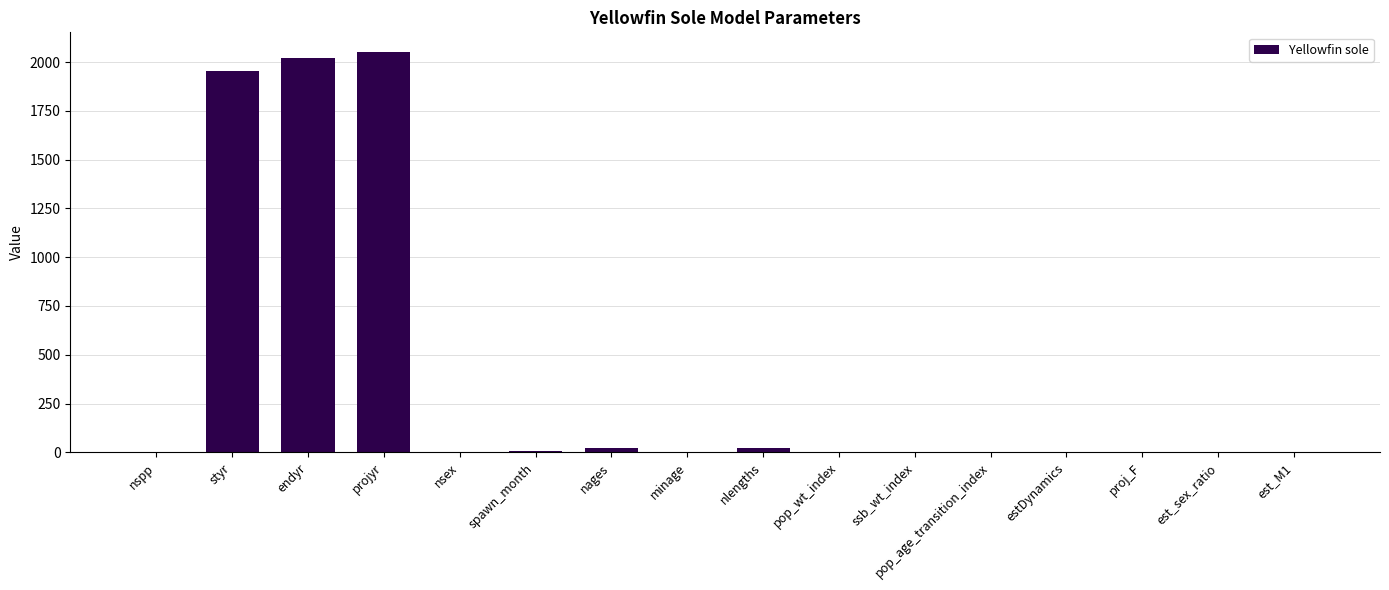

Where is the data nearest to the value 1025?

styr